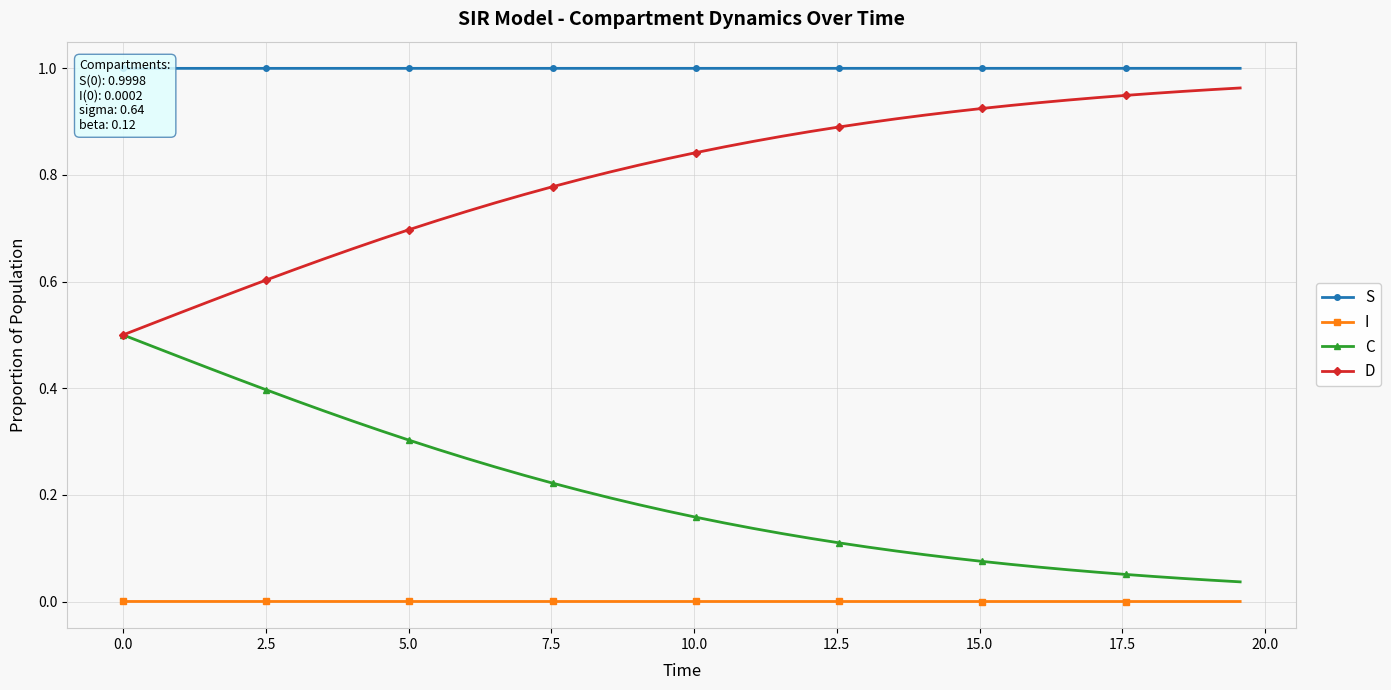

The C series shows 0.5 at 22.5. True or false?

False